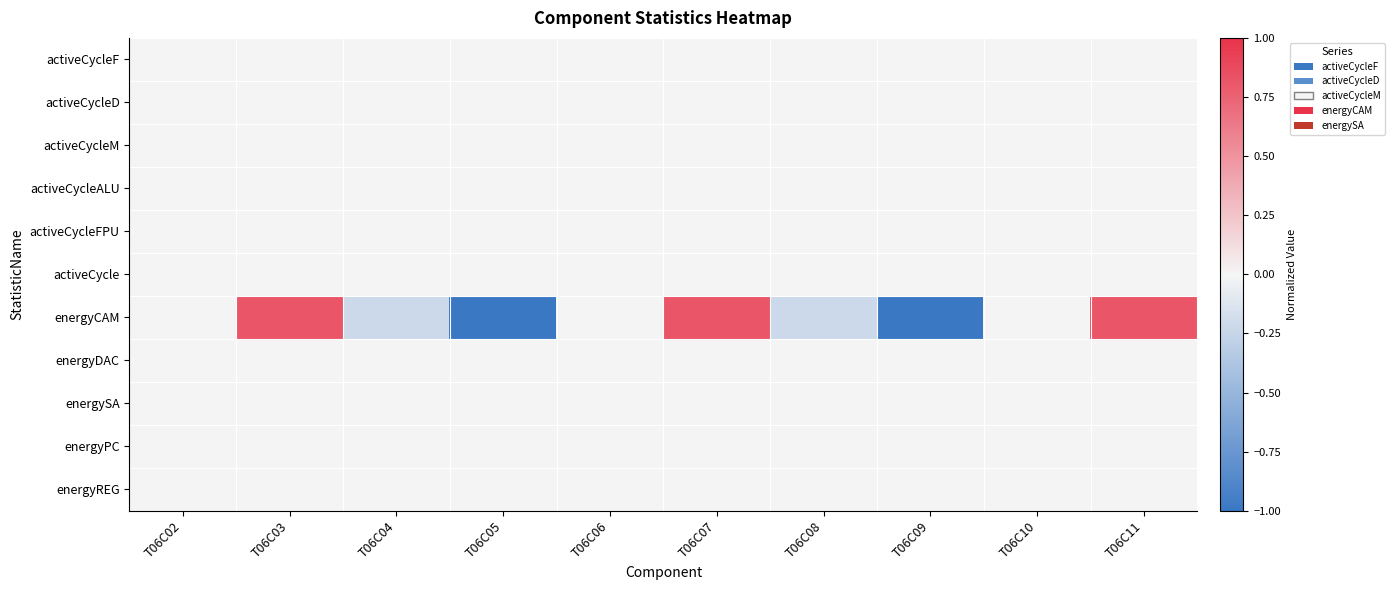

At which category is the sum across all series the highest?

T06C03